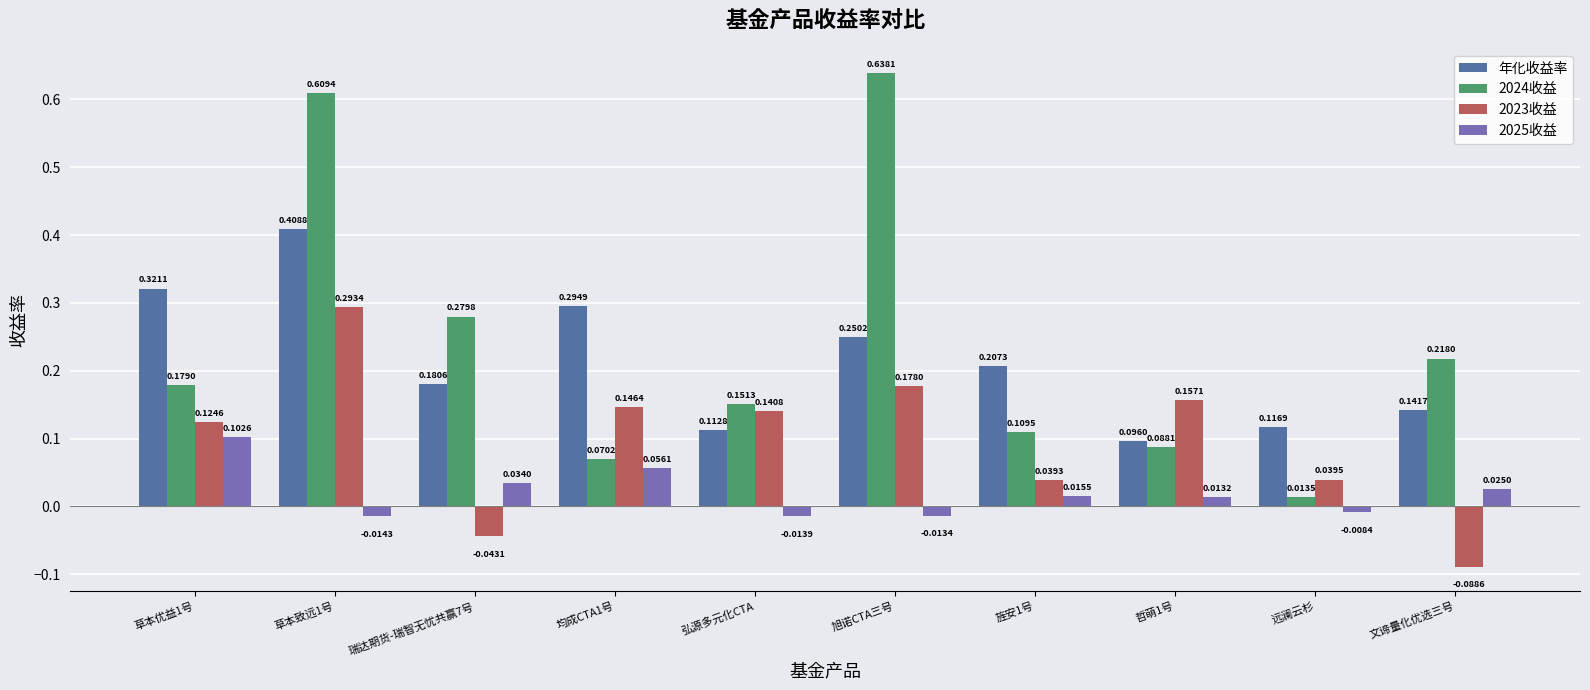

Which category has the lowest value in the 2024收益 series?

远澜云杉